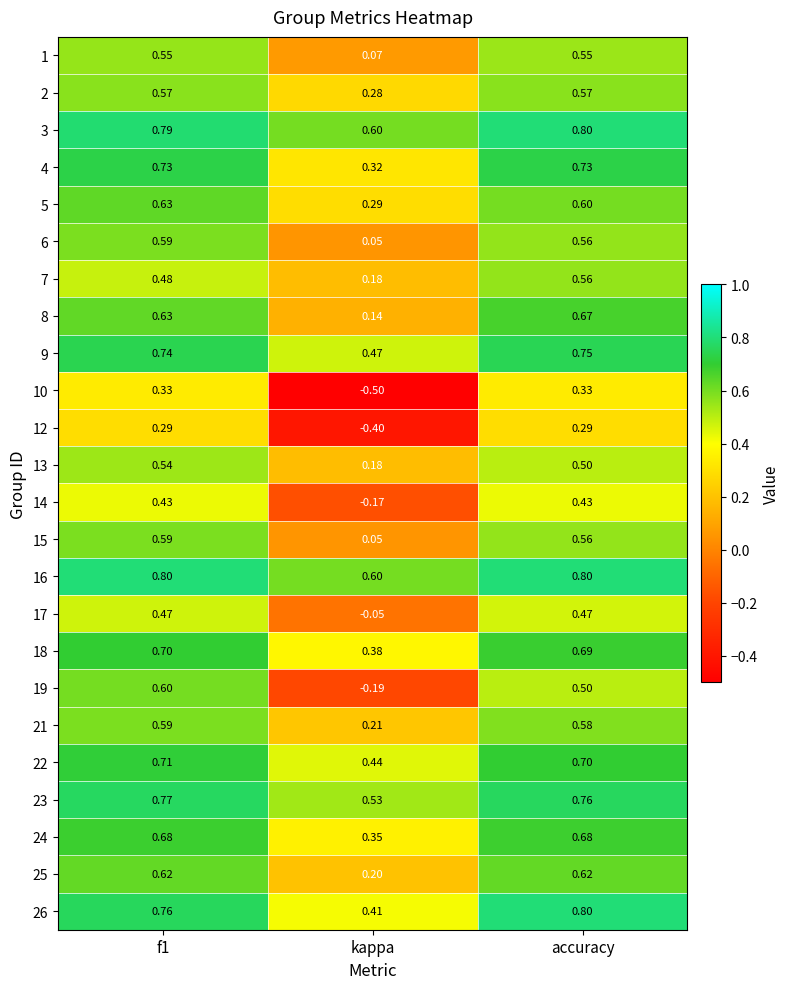

At how many categories does at least one series exceed 0?

3